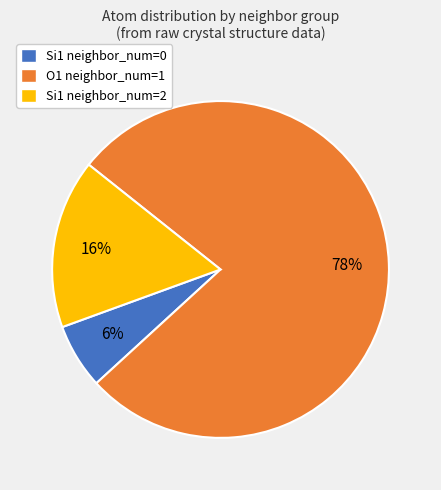

Is there any slice that represents more than half of the pie?

Yes